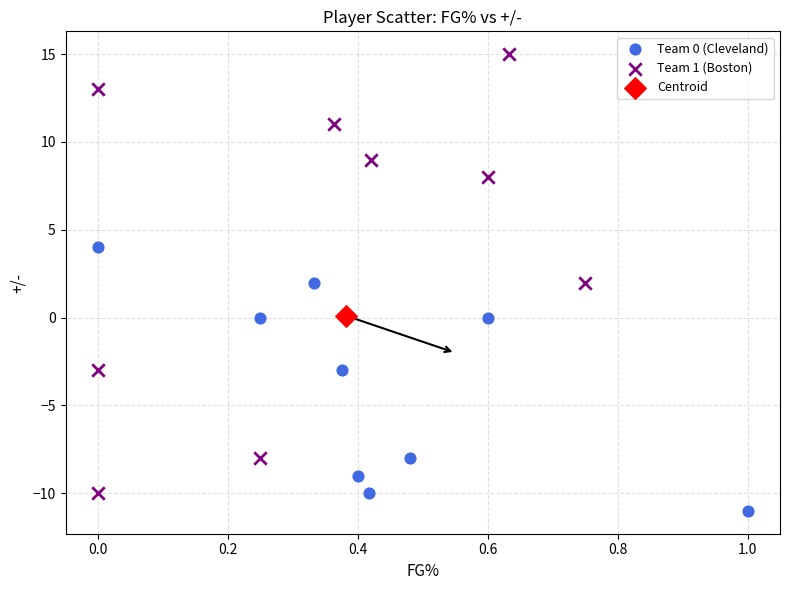

Which series reaches the minimum Y coordinate?

Team 0 (Cleveland)